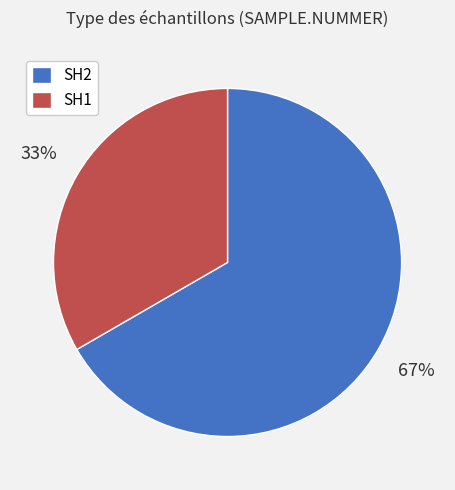

How many segments does this pie chart have?

2